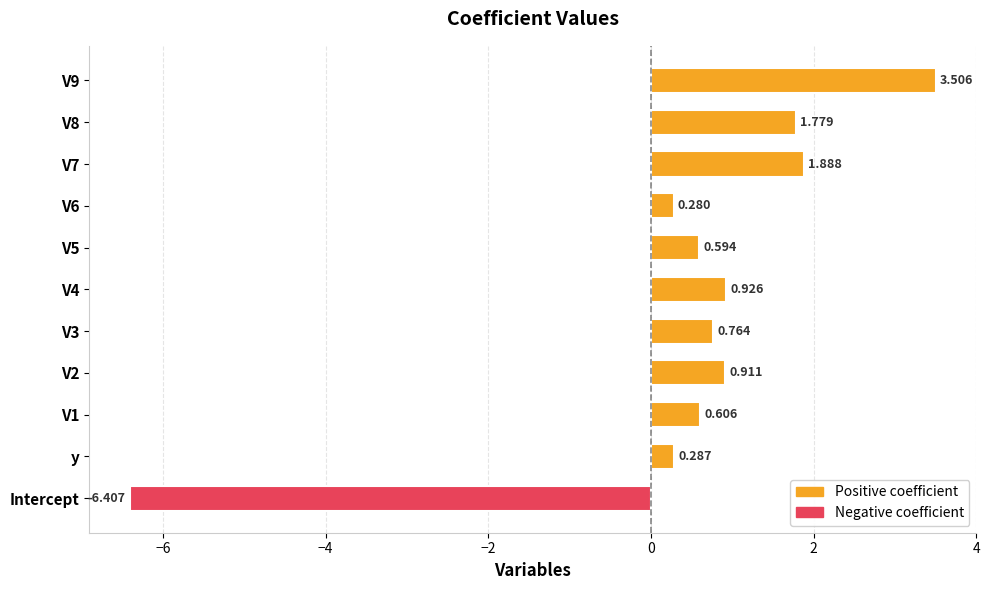

Which category has the lowest value across all series?

Intercept